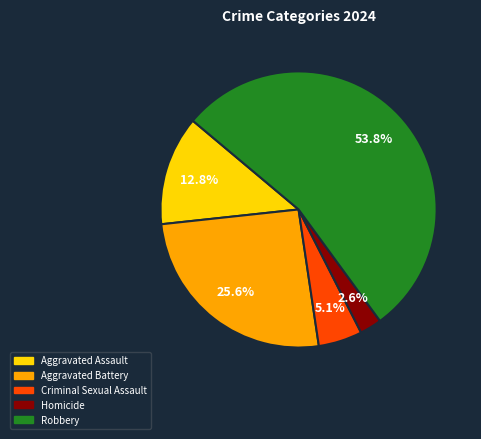

Is there any slice that represents more than half of the pie?

Yes